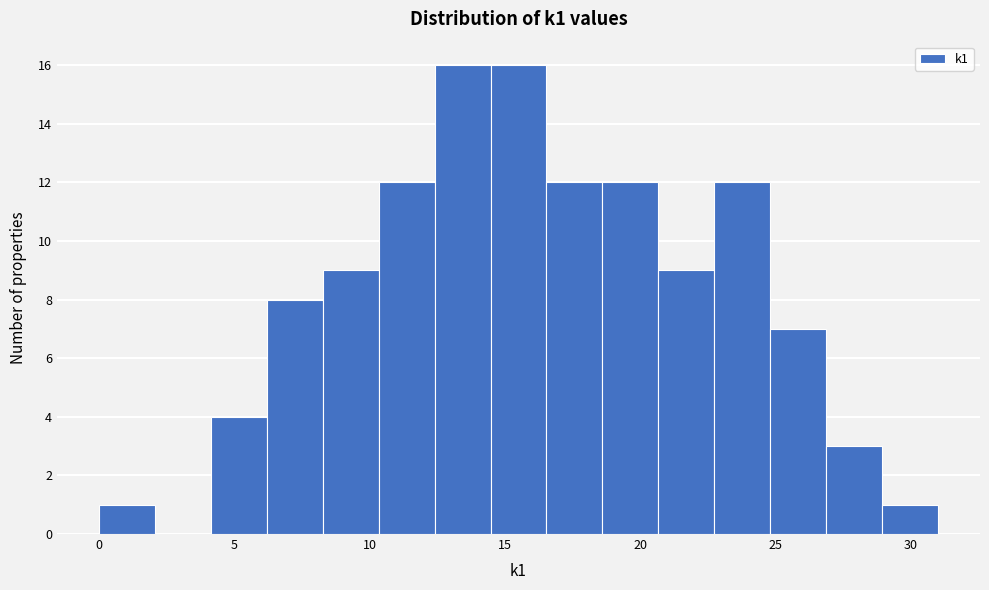

Reading left to right, transcribe this chart: for each bar, give the range it covers on the x-axis and its height. Neither the bar edges nor the heights are printed on the chart, so give them approximately, as read against the axes.

0.0 to 2.0: 1
2.0 to 4.0: 0
4.0 to 6.0: 4
6.0 to 8.5: 8
8.5 to 10.5: 9
10.5 to 12.5: 12
12.5 to 14.5: 16
14.5 to 16.5: 16
16.5 to 18.5: 12
18.5 to 20.5: 12
20.5 to 22.5: 9
22.5 to 25.0: 12
25.0 to 27.0: 7
27.0 to 29.0: 3
29.0 to 31.0: 1